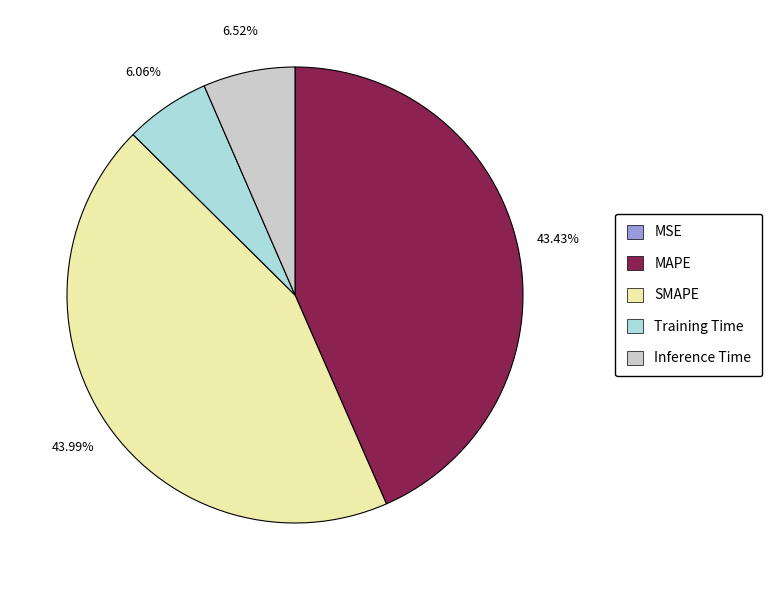

To the nearest percent, what is the average slice percentage?

20%